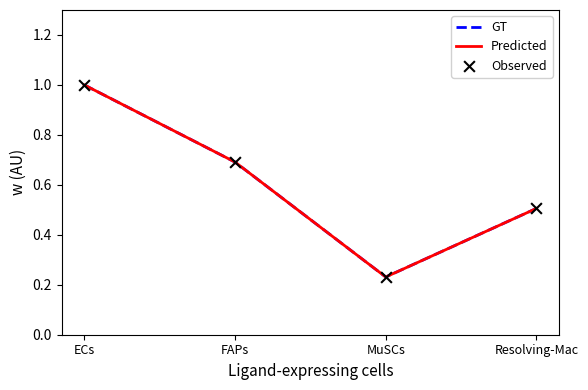

Is the value of GT at FAPs greater than the value of Predicted at MuSCs?

Yes